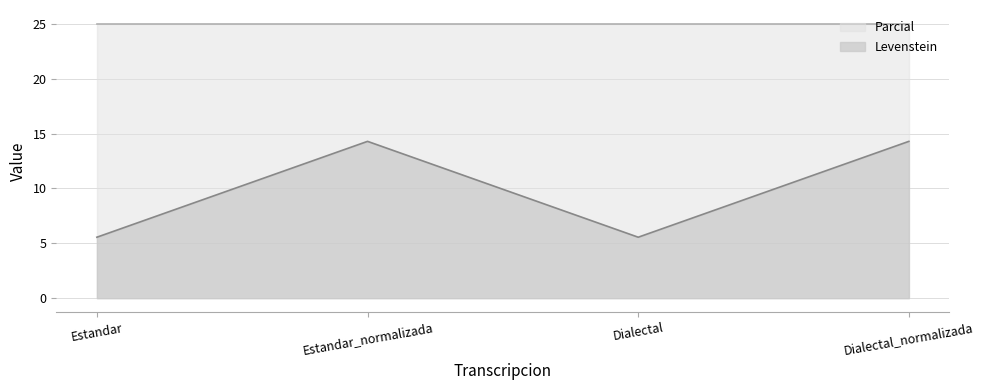

Where is the data nearest to the value 9?

Estandar